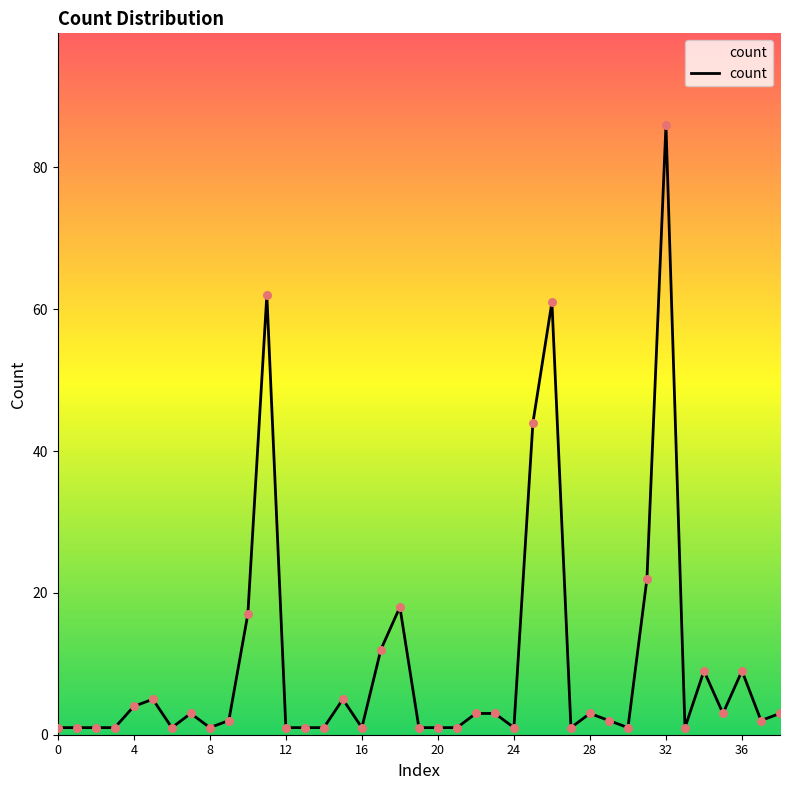

What is the maximum value shown in the chart?

86